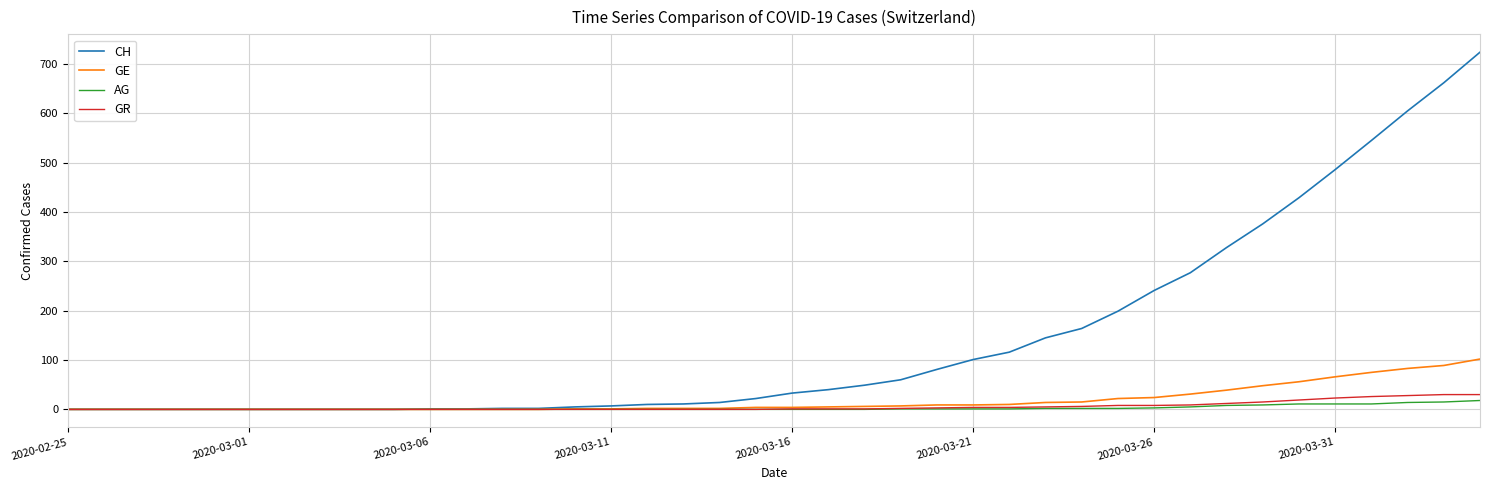

What is the highest value of the GE series?

102